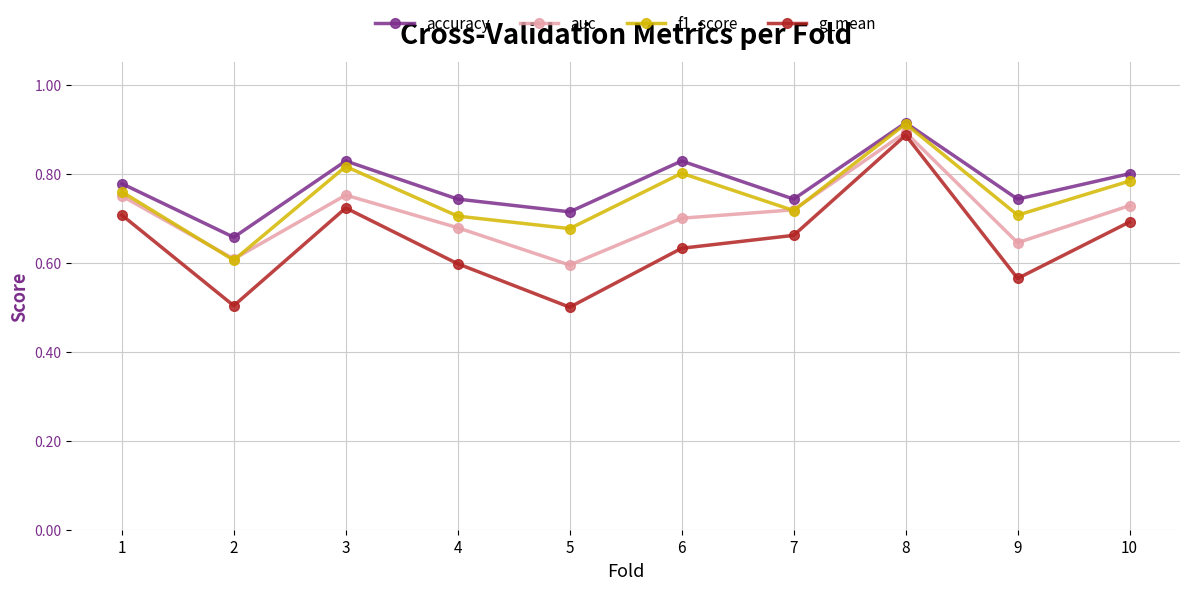

Which series has the largest total across all categories?

accuracy